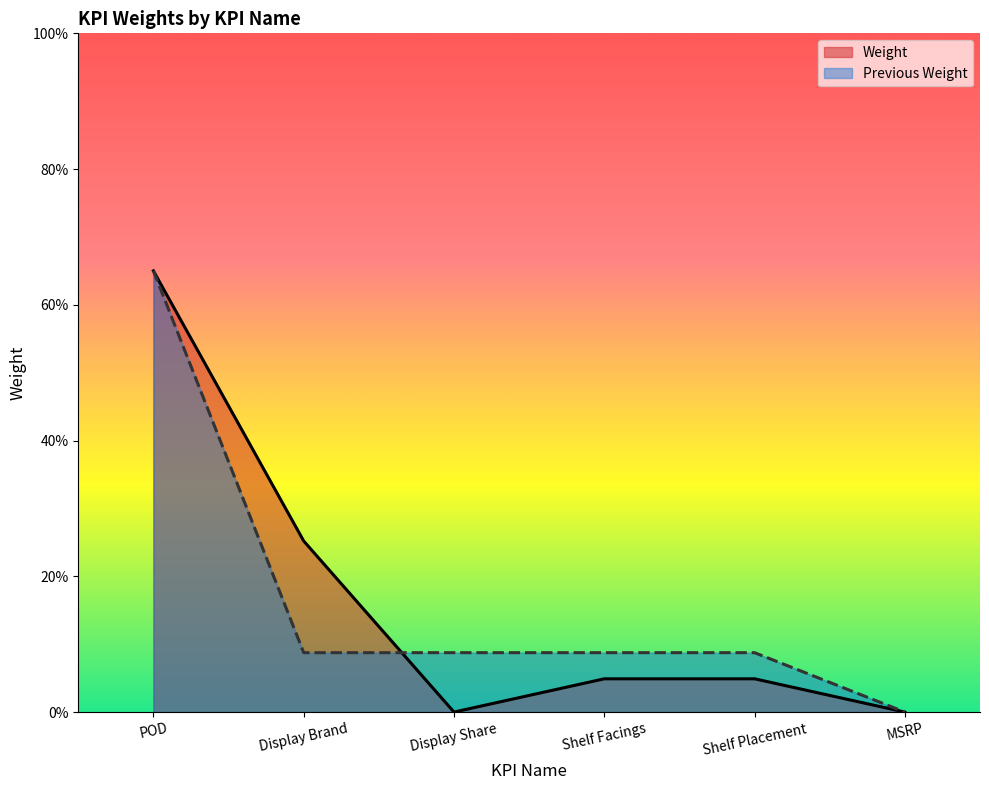

What is the difference between the second highest and minimum values in the Weight series?

0.3